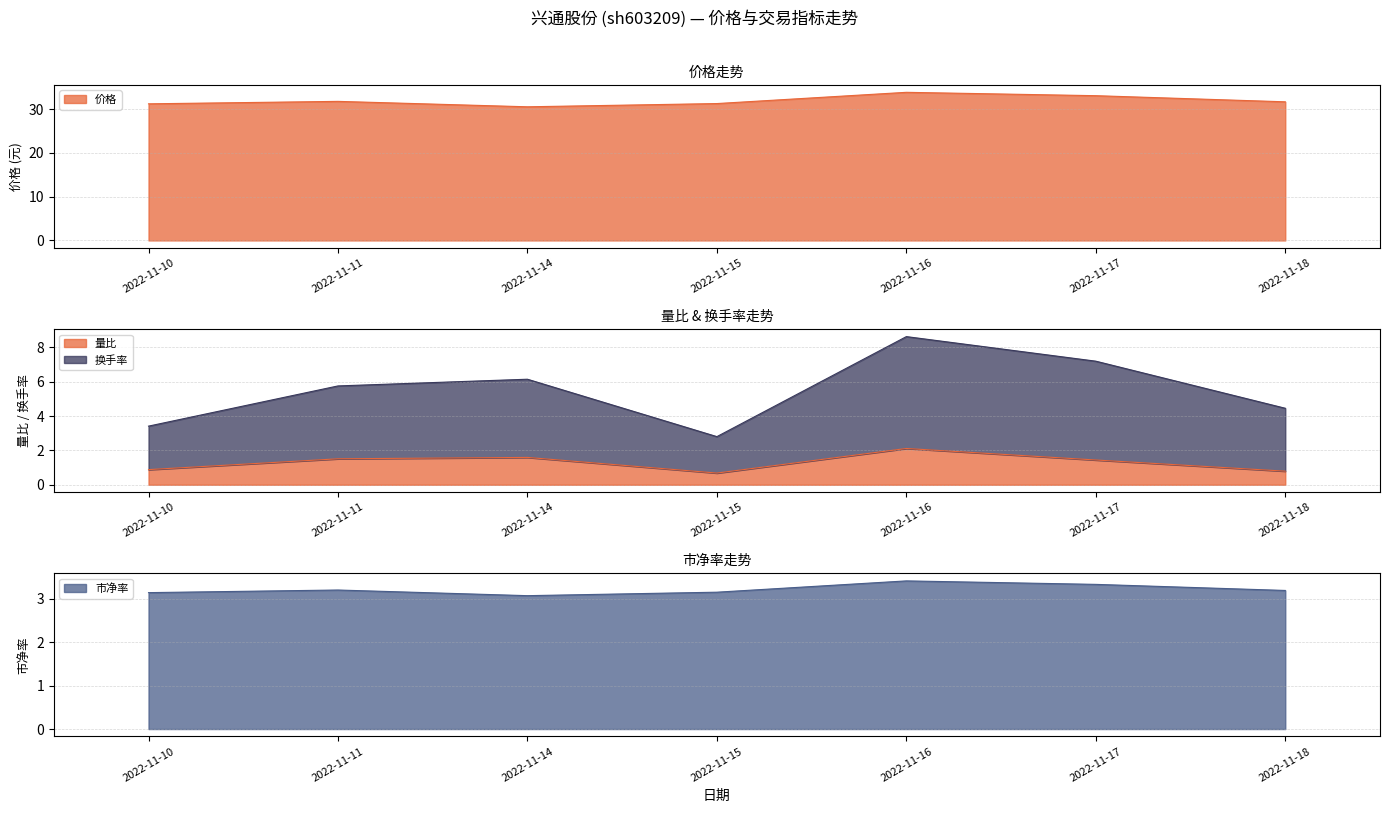

How many lines are shown in the chart?

4